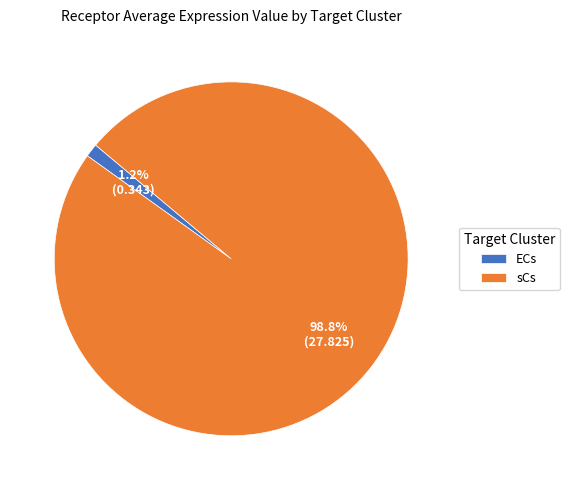

Which category has the biggest portion of the pie?

sCs